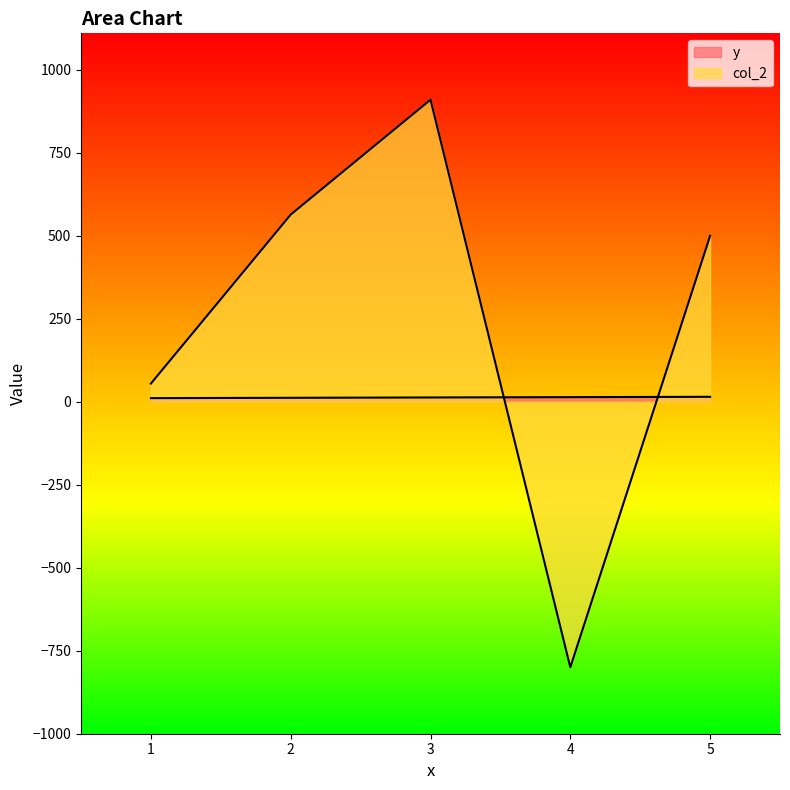

Does the chart have visible grid lines?

No